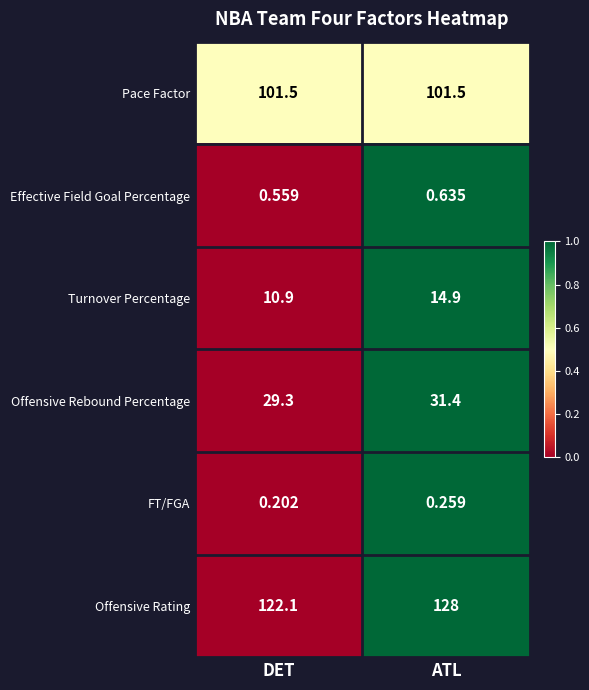

How many categories are shown in the chart?

2